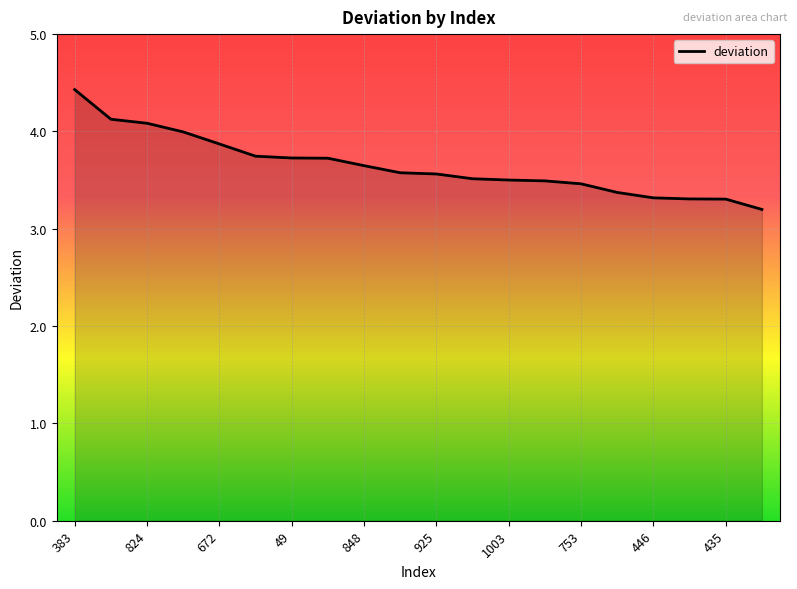

How many series are shown in this chart?

1